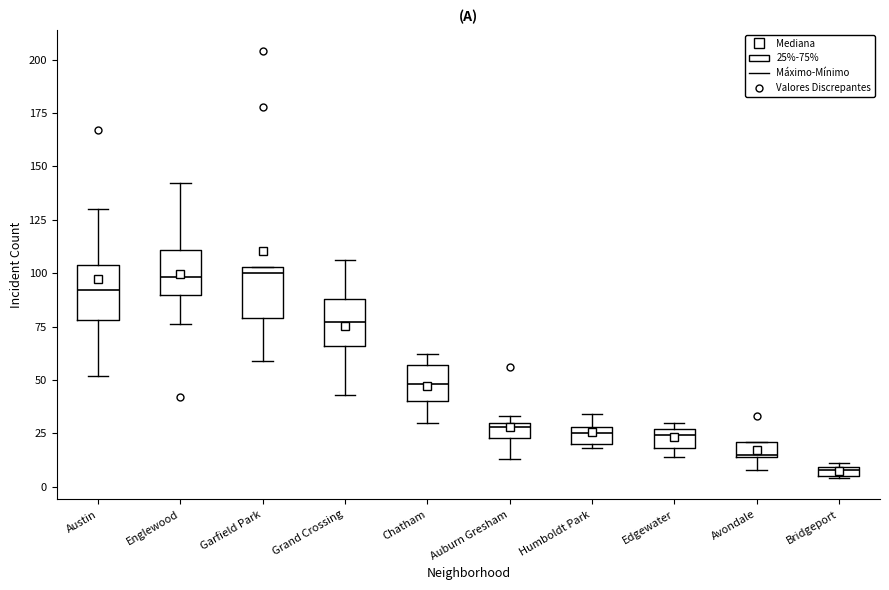

Where is the lower edge of the box for Avondale on the y-axis? The values are not printed on the chart, so give them approximately, as read against the axis.

15